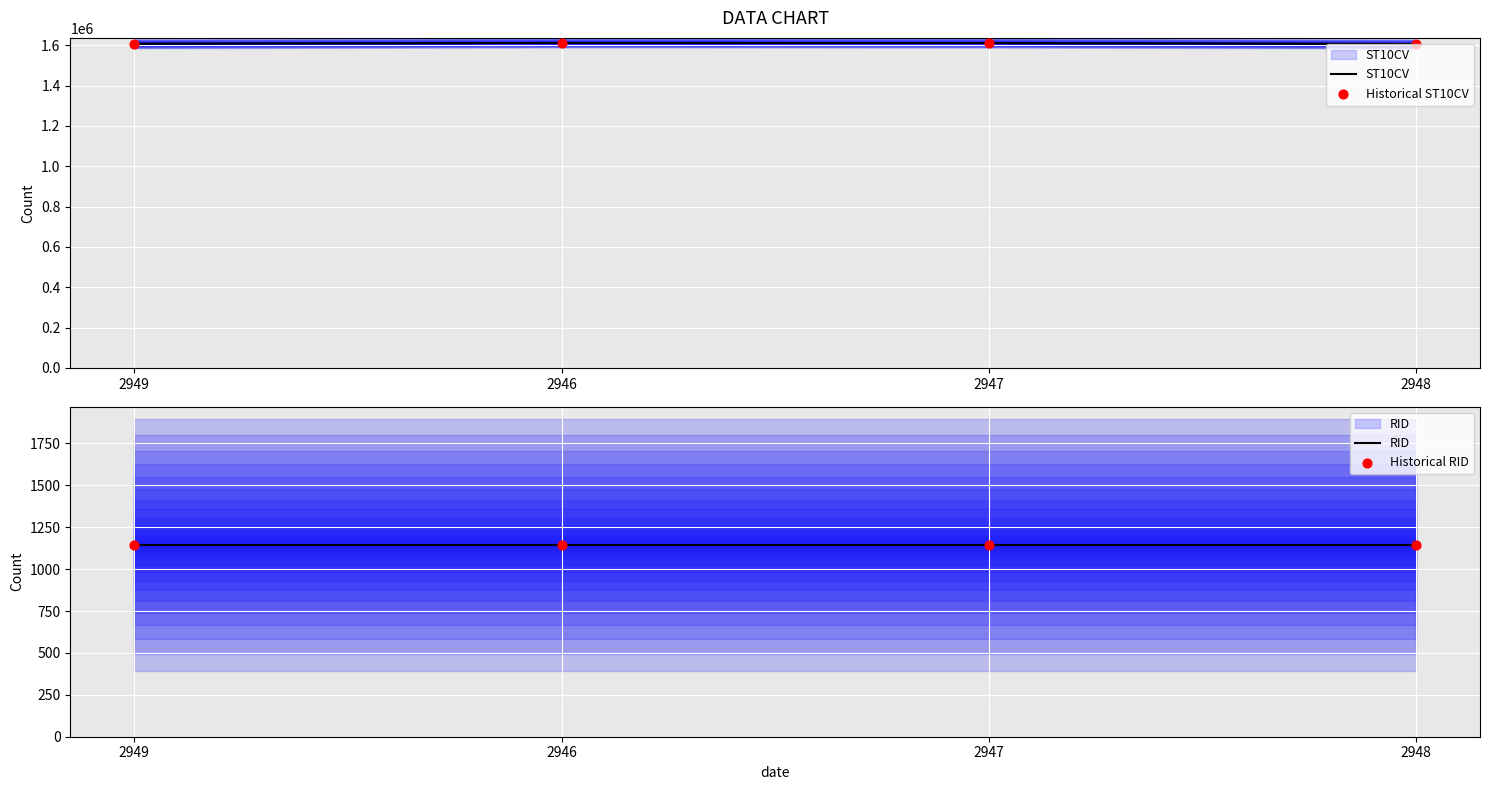

Is the value of Historical ST10CV at 2947 greater than the value of Historical RID at 2947?

Yes